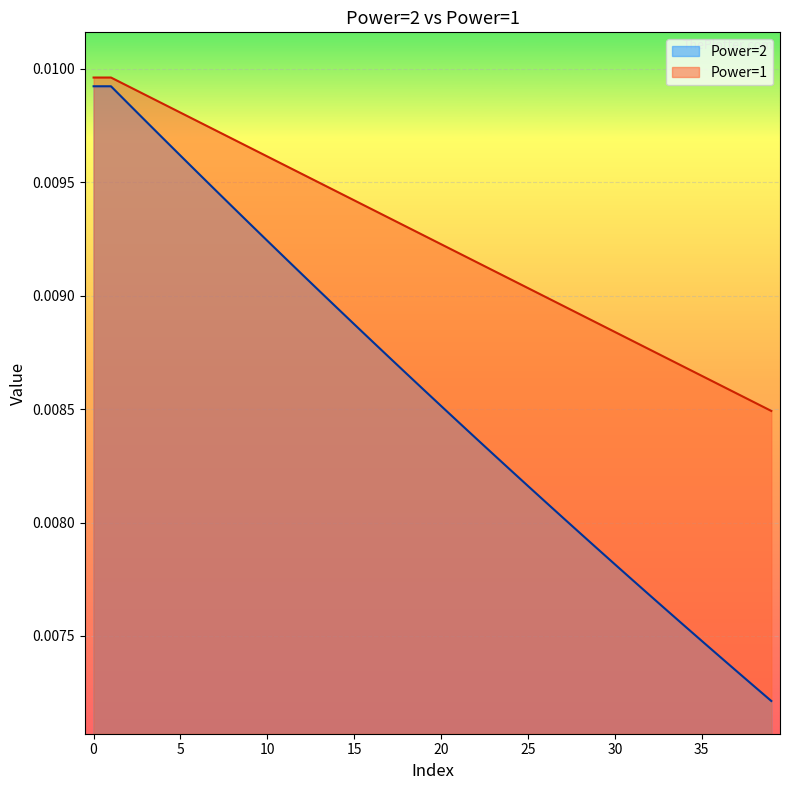

What is the label of the 37th point from the left?

36